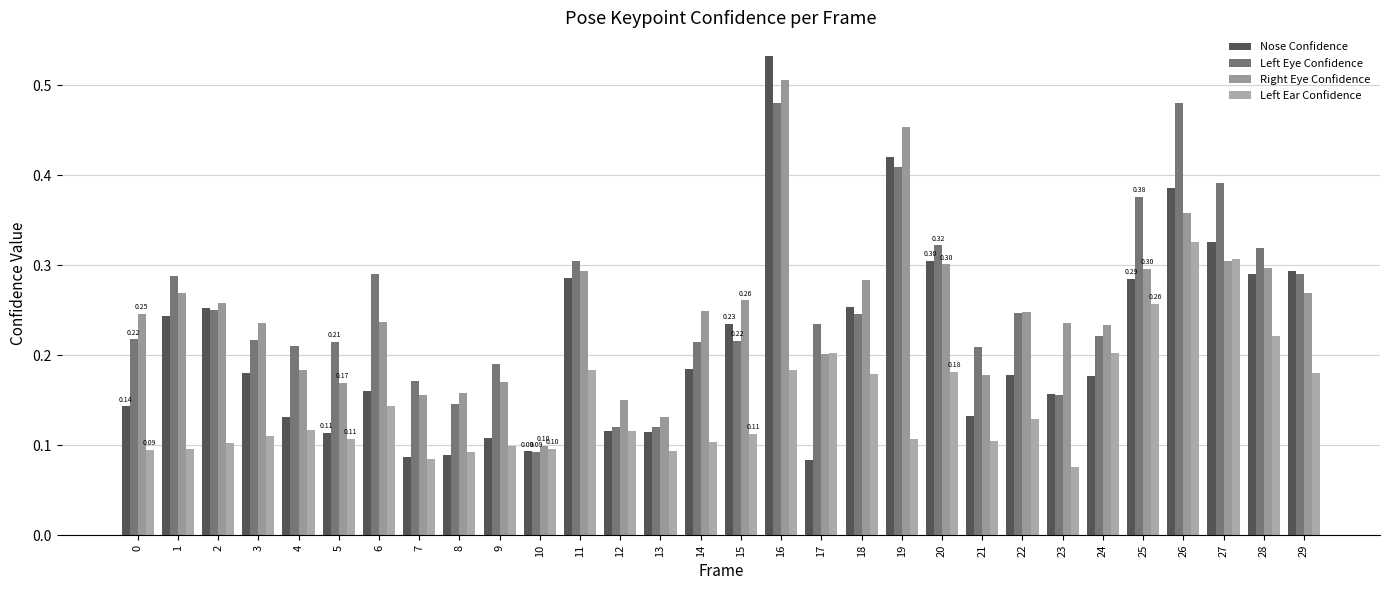

At how many categories does at least one series exceed 0?

30